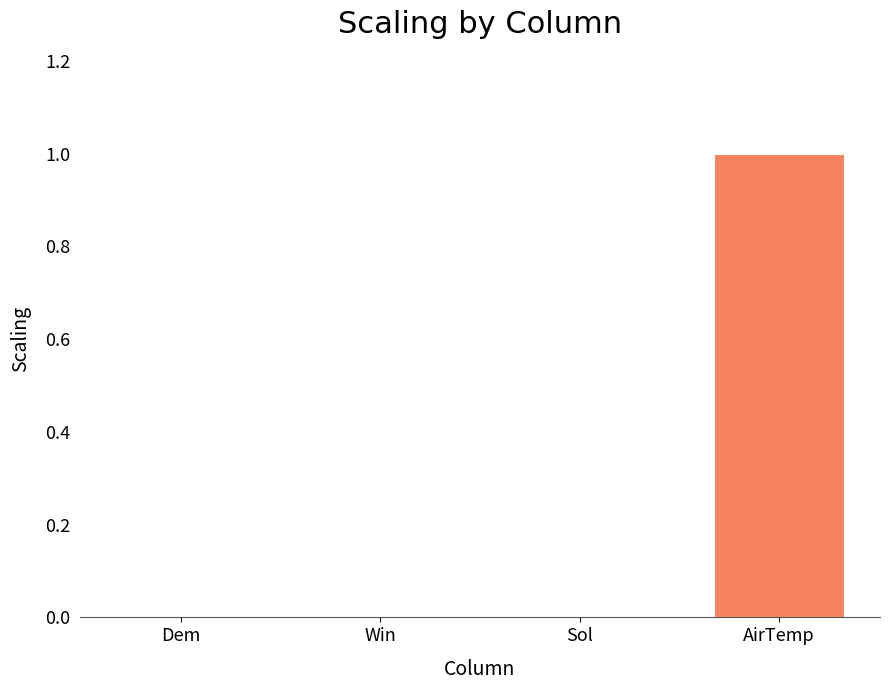

What is the approximate value at AirTemp?

1.0